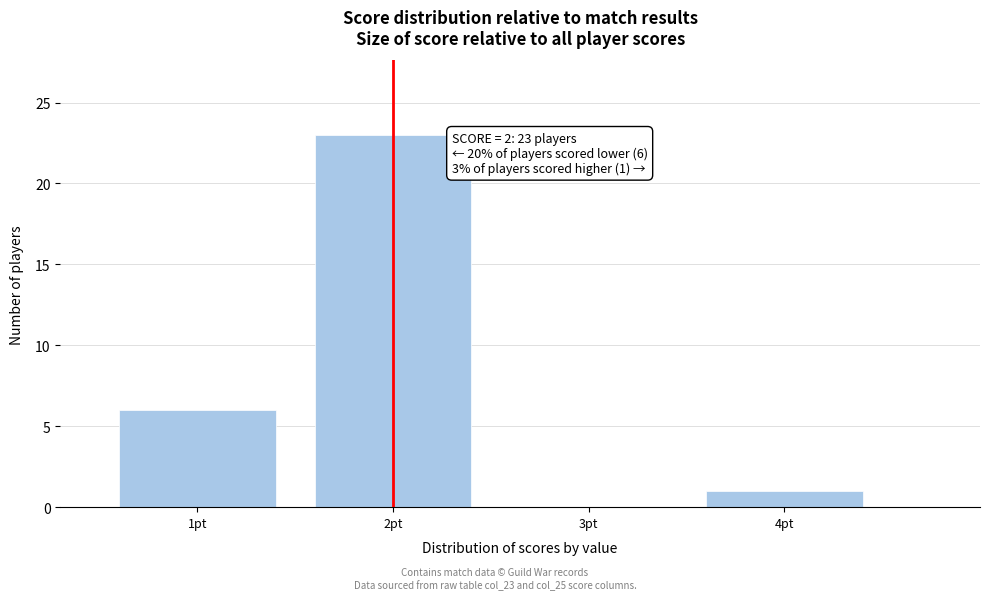

Which range on the x-axis has the tallest bar?

1.5 to 2.5